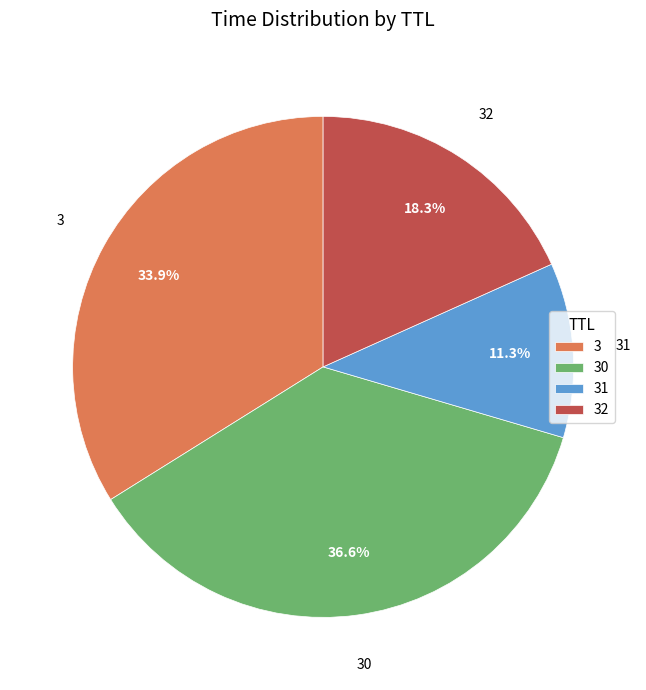

The 3 slice represents 26% of the pie. True or false?

False